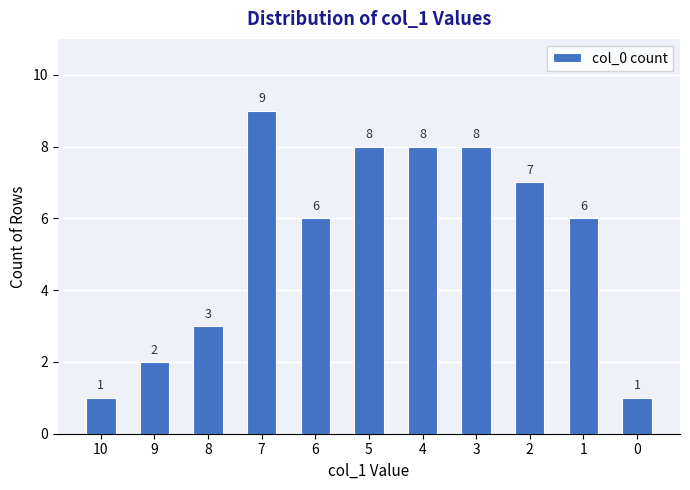

Count the number of data series in this chart.

1